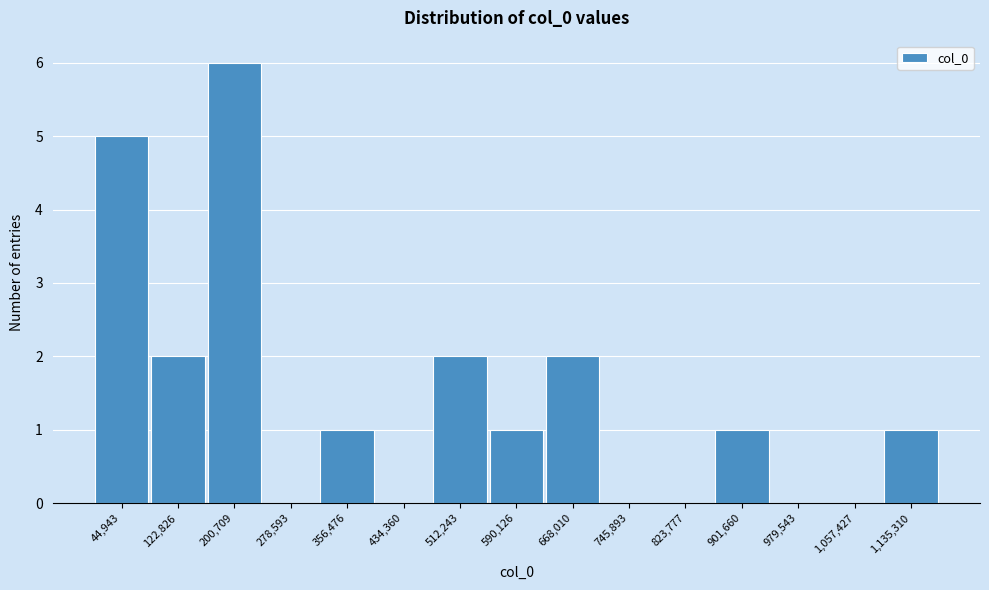

Reading left to right, what are all the values shown in this chart?

44,943=5	122,826=2	200,709=6	278,593=0	356,476=1	434,360=0	512,243=2	590,126=1	668,010=2	745,893=0	823,777=0	901,660=1	979,543=0	1,057,427=0	1,135,310=1